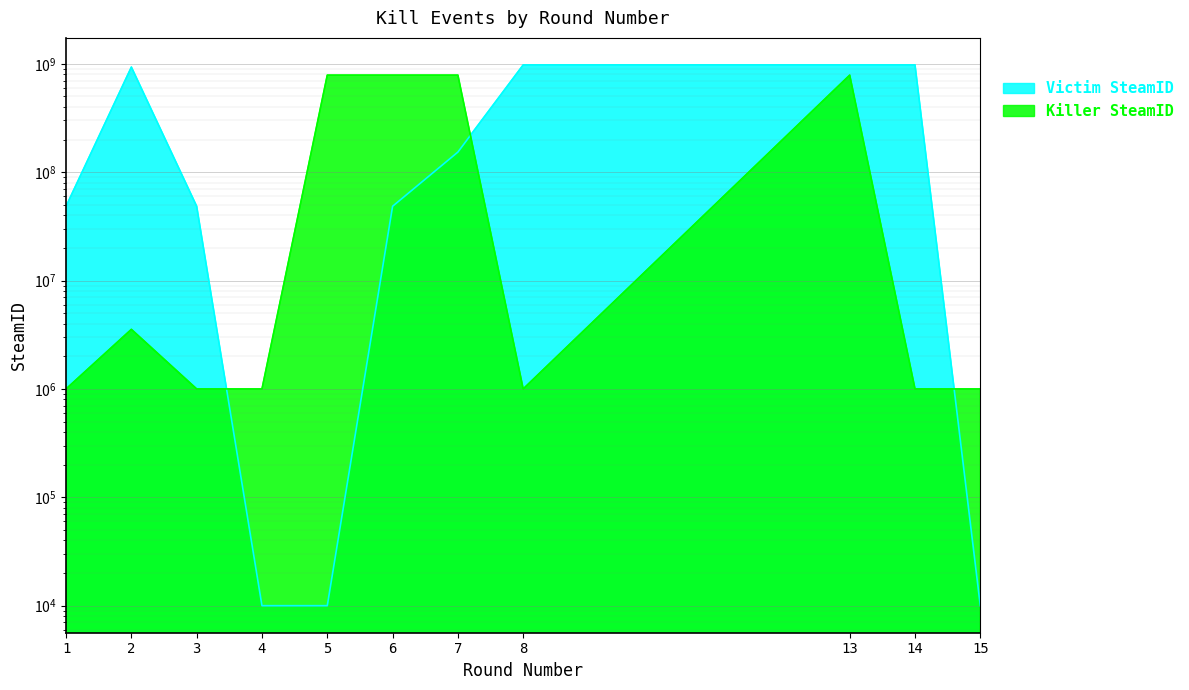

How many intersections are there between Victim SteamID and Killer SteamID?

3